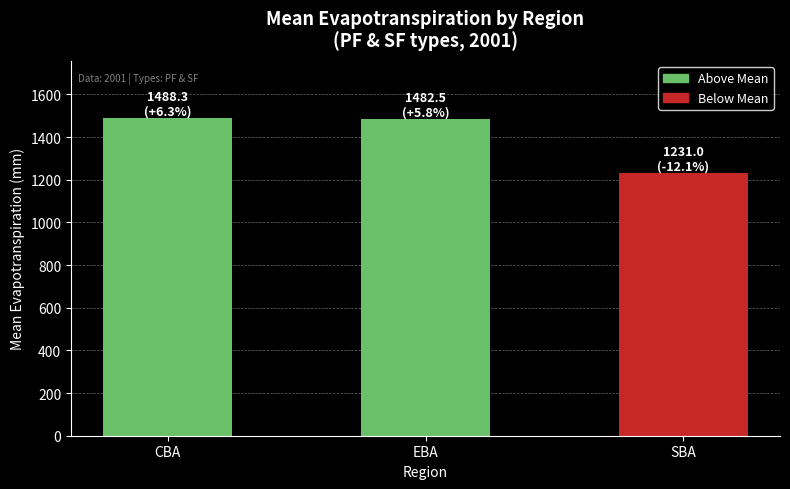

Where does the data first go above 1482?

CBA